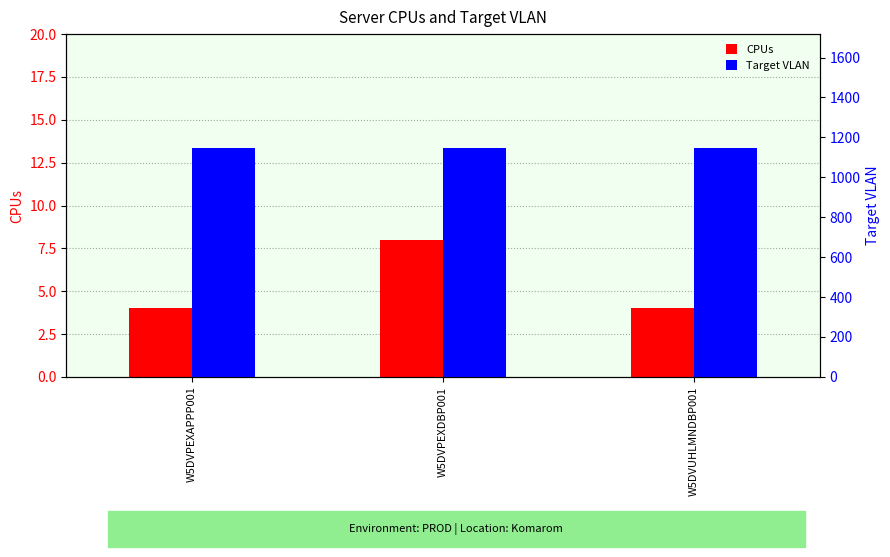

At which label is CPUs closest to 6?

W5DVPEXAPPP001